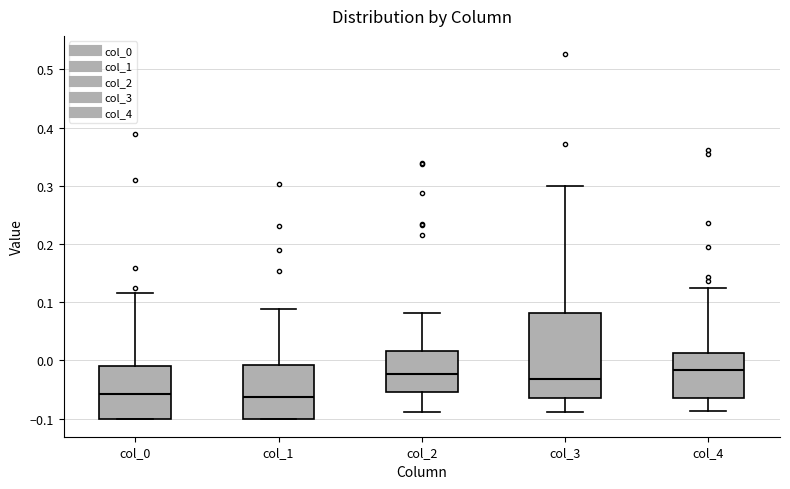

Comparing the boxes themselves (not the whiskers), which one is the tallest?

col_3